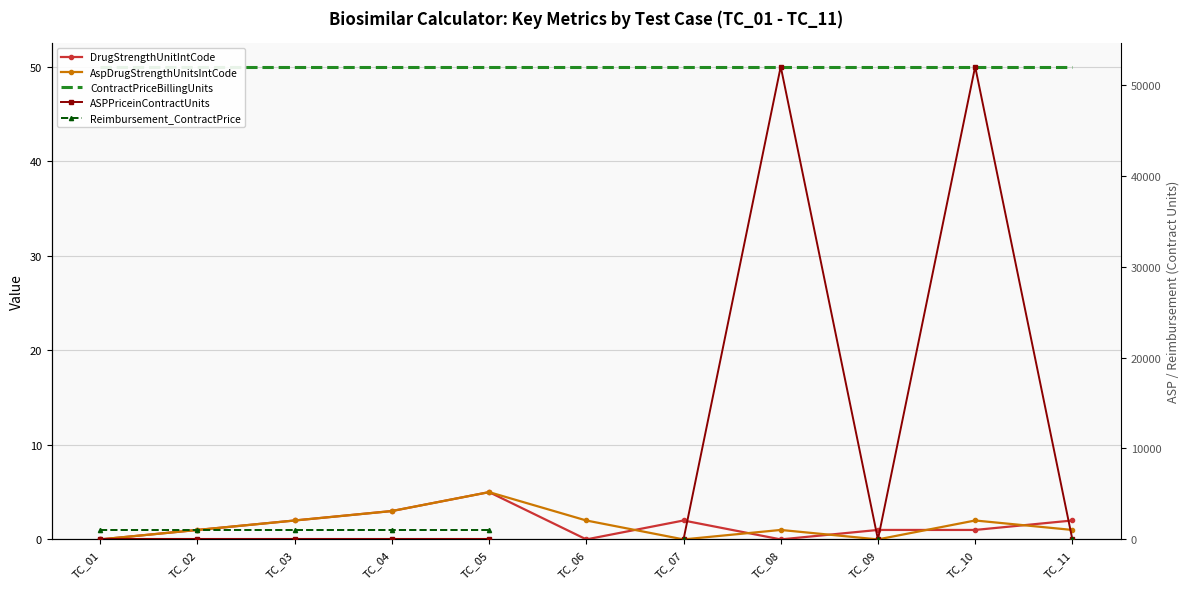

List the labels in order of AspDrugStrengthUnitsIntCode value, largest first.

TC_05, TC_04, TC_03, TC_06, TC_10, TC_02, TC_08, TC_11, TC_01, TC_07, TC_09